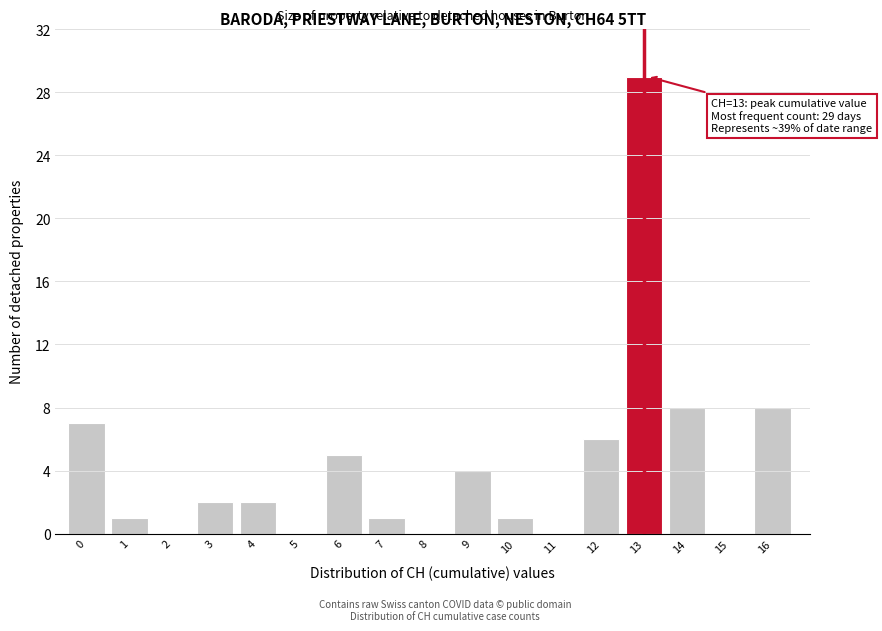

Reading left to right, transcribe all the data shown in this chart.

0=7	1=1	2=0	3=2	4=2	5=0	6=5	7=1	8=0	9=4	10=1	11=0	12=6	13=29	14=8	15=0	16=8